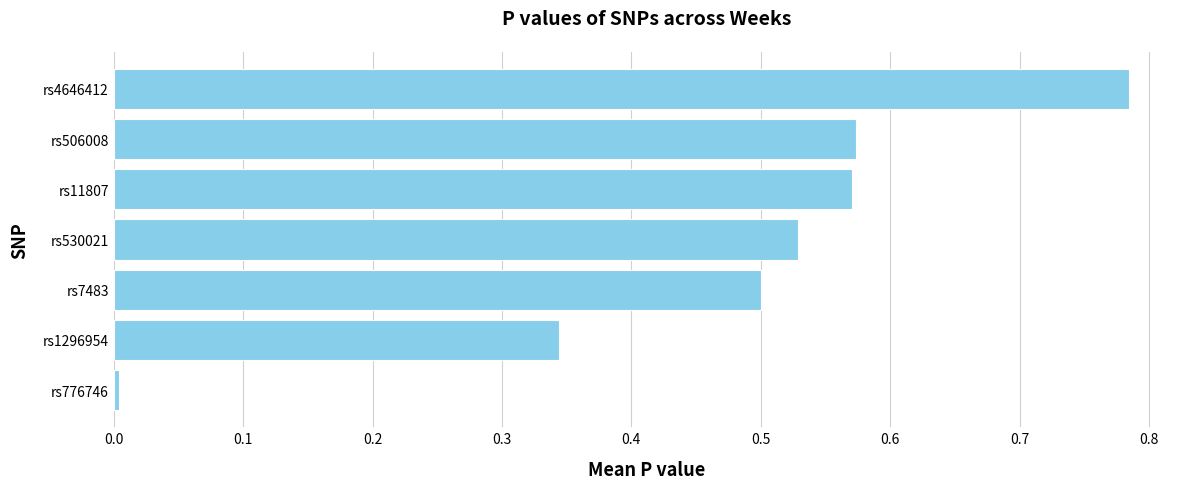

What is the change in value from rs1296954 to rs4646412?

+0.4